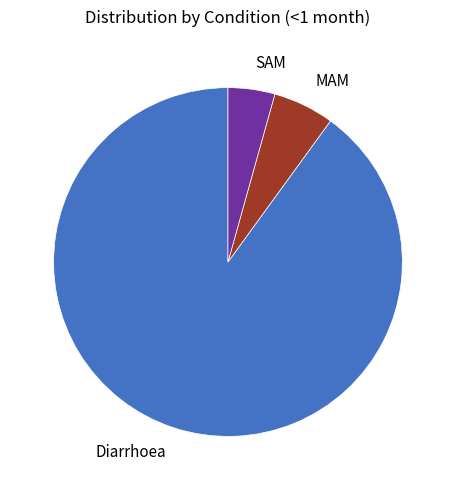

Which has a higher value, SAM or MAM?

MAM